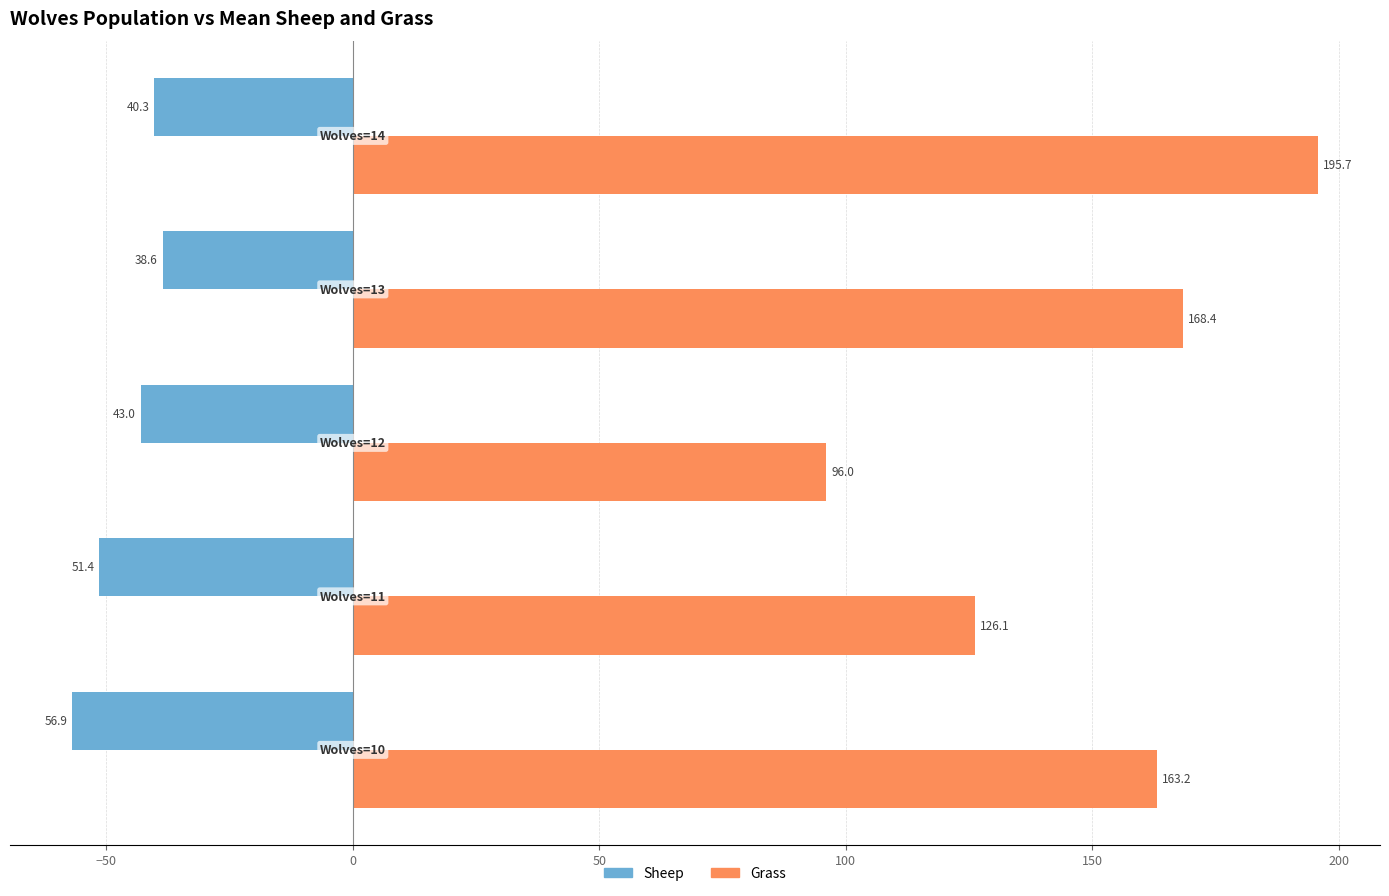

What is the average value of the Sheep series?

-46.0